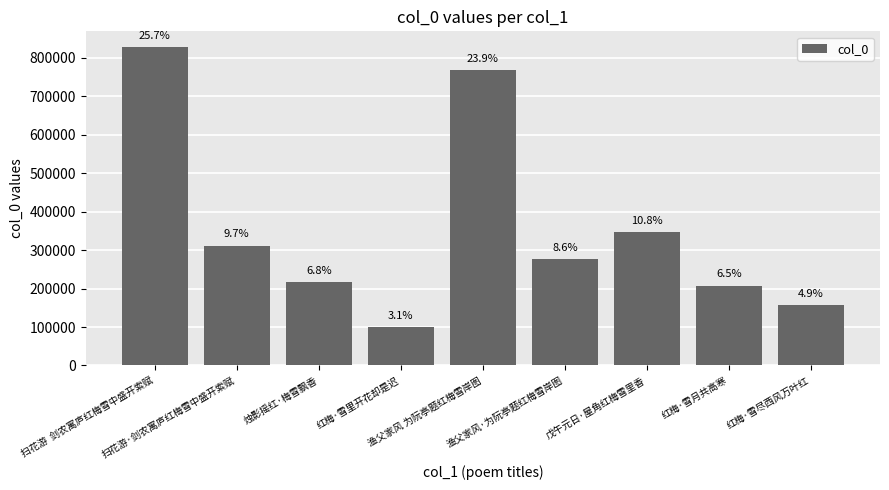

List the labels in order of value, largest first.

扫花游  剑农寓庐红梅雪中盛开索赋, 渔父家风 为阮亭题红梅雪岸图, 戊午元日·屋角红梅雪里香, 扫花游·剑农寓庐红梅雪中盛开索赋, 渔父家风·为阮亭题红梅雪岸图, 烛影摇红·梅雪飘香, 红梅·雪月共高寒, 红梅·雪尽西风万叶红, 红梅·雪里开花却是迟